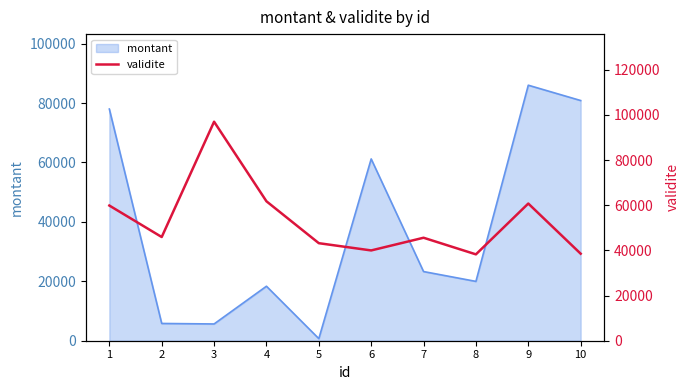

The value of montant at 8 is 7945. True or false?

False